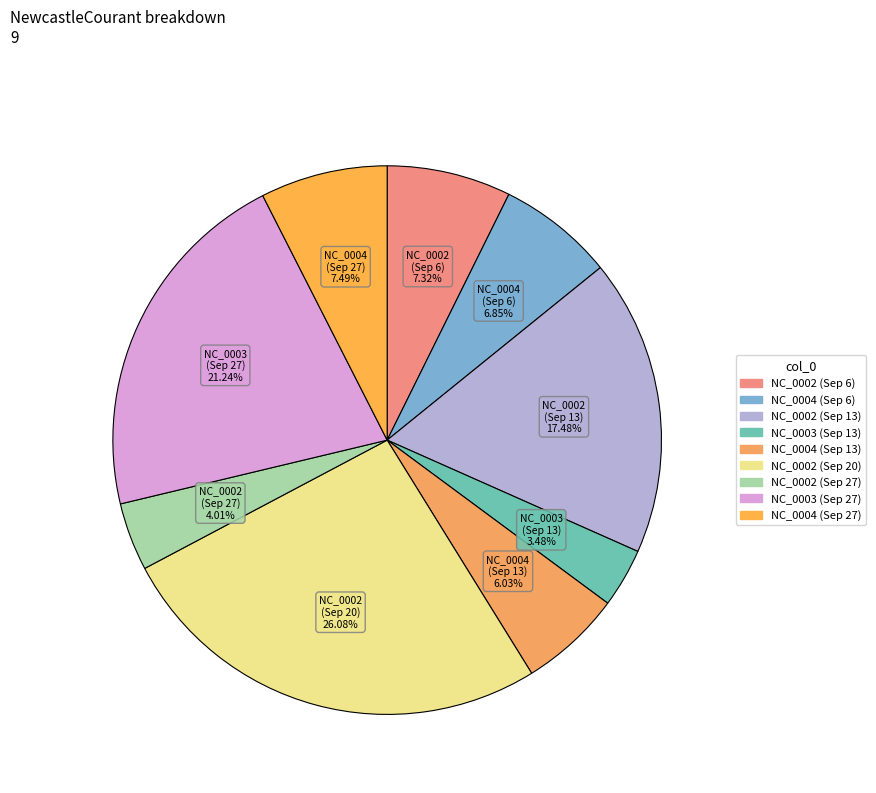

How many slices are in this pie chart?

9